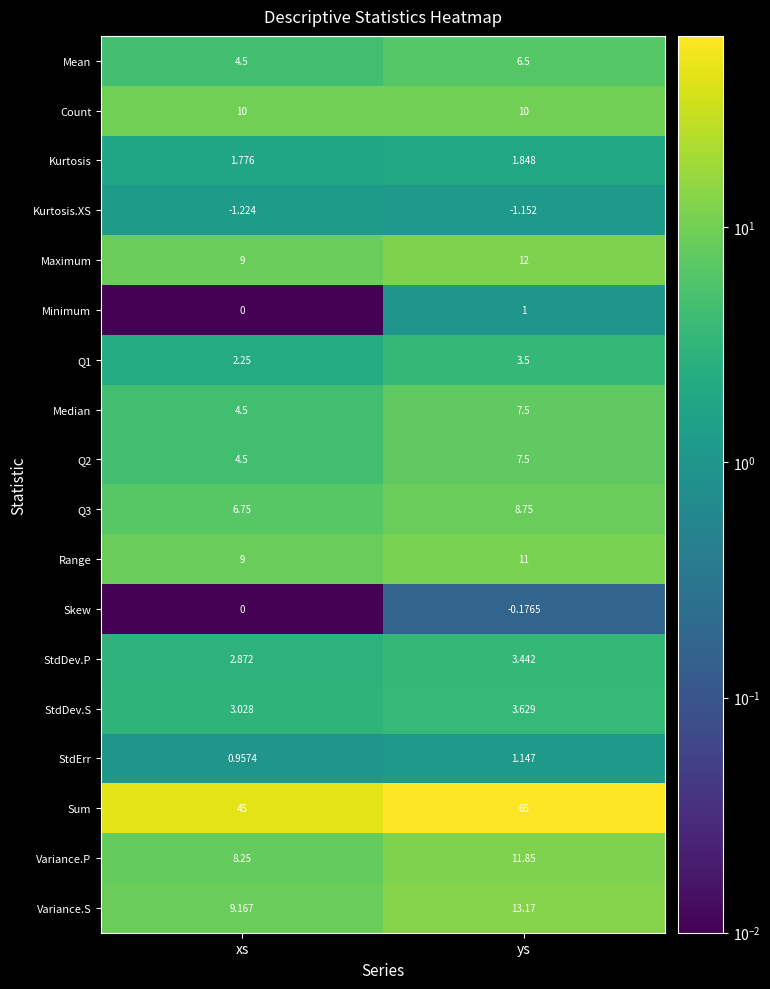

At which category is the sum across all series the highest?

ys